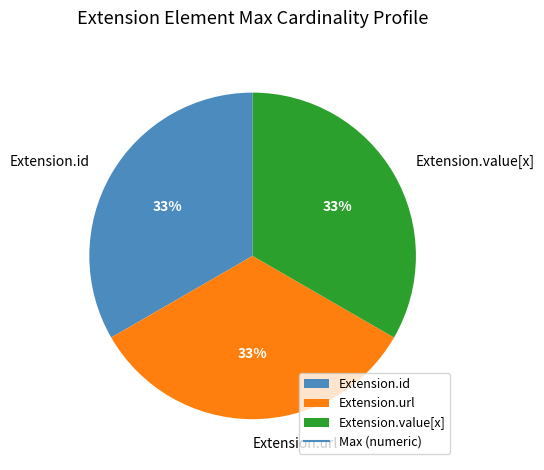

True or false: Extension.value[x] accounts for 33% of the total.

True